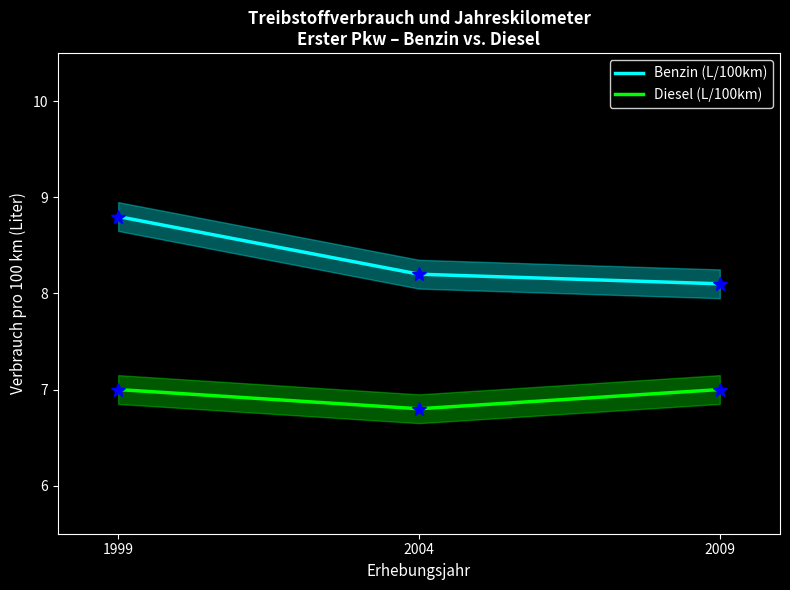

Does the chart have visible grid lines?

No